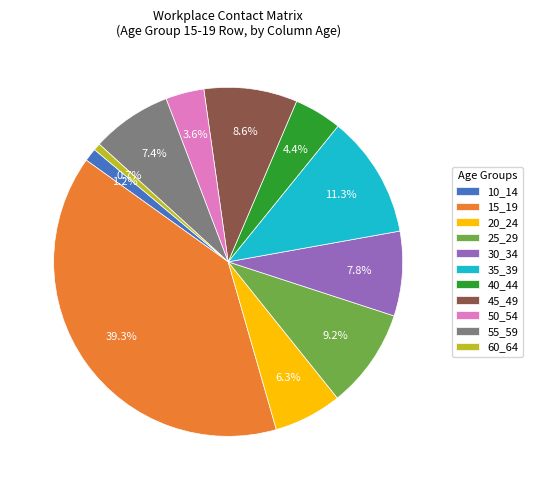

Which slice is the largest?

15_19